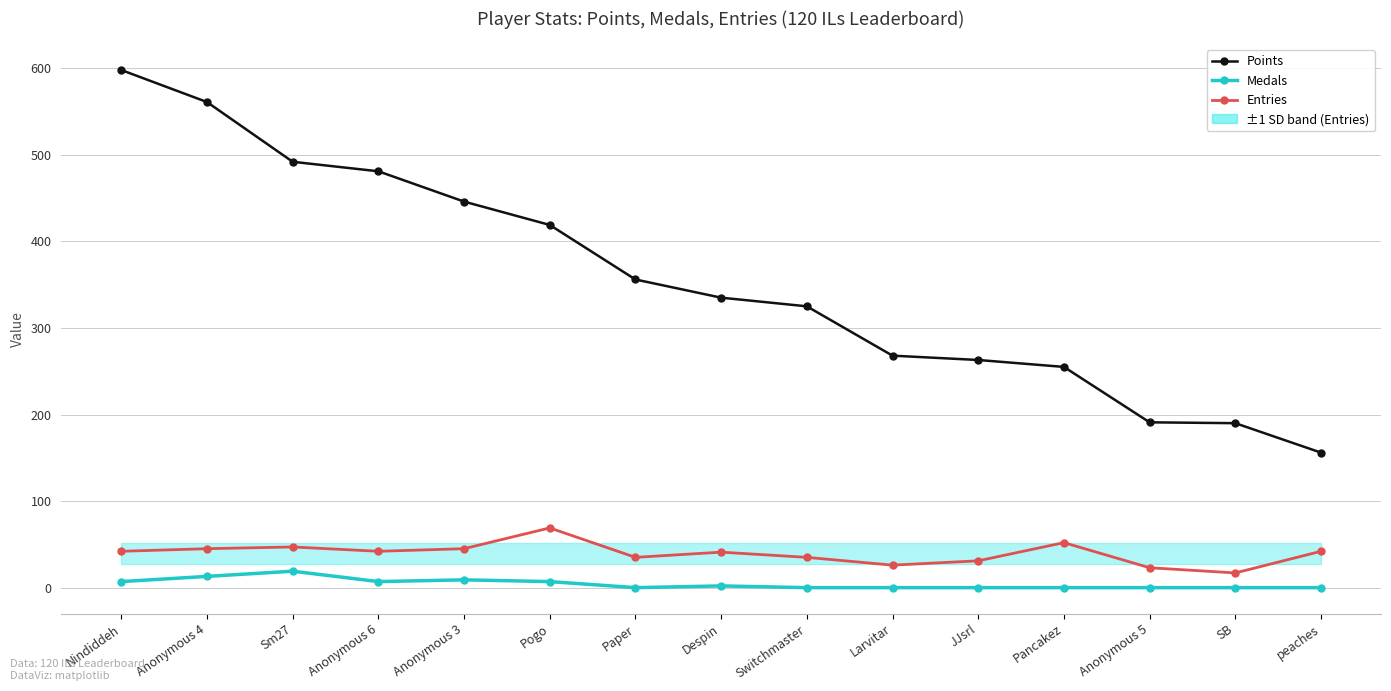

In Entries, how many points are lower than both neighbors (excluding endpoints)?

4